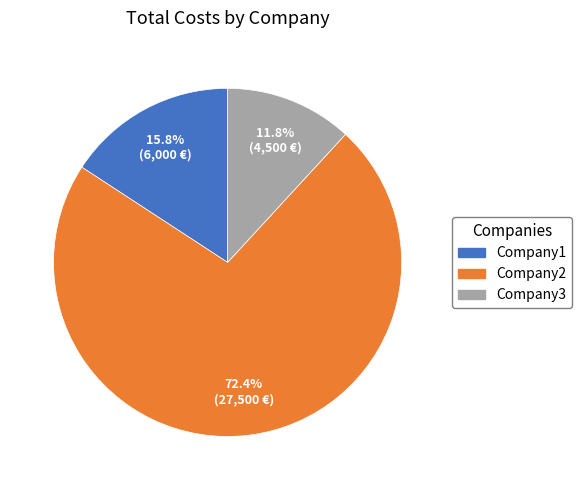

Is there a majority slice in this chart?

Yes